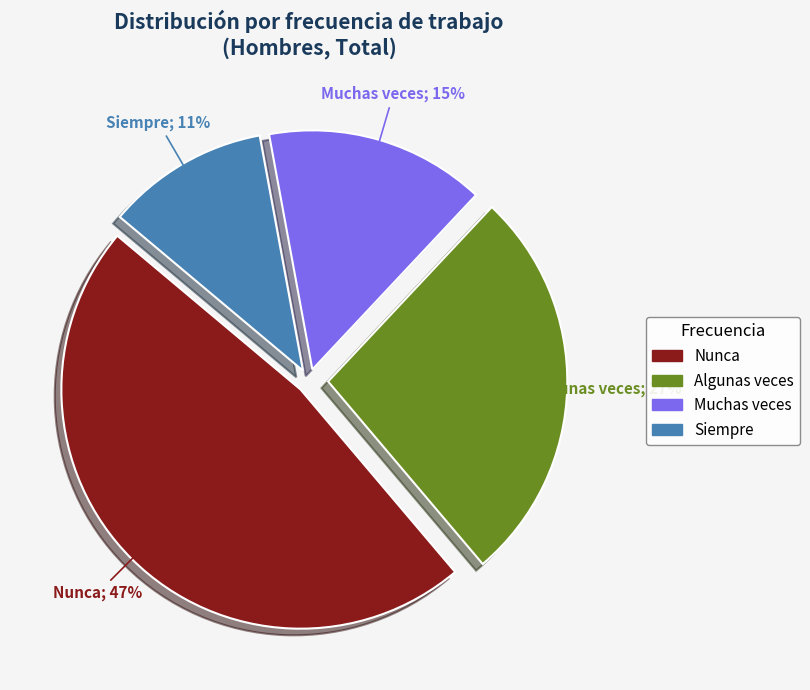

Approximately how many times larger is the value at Muchas veces compared to Nunca?

0.3